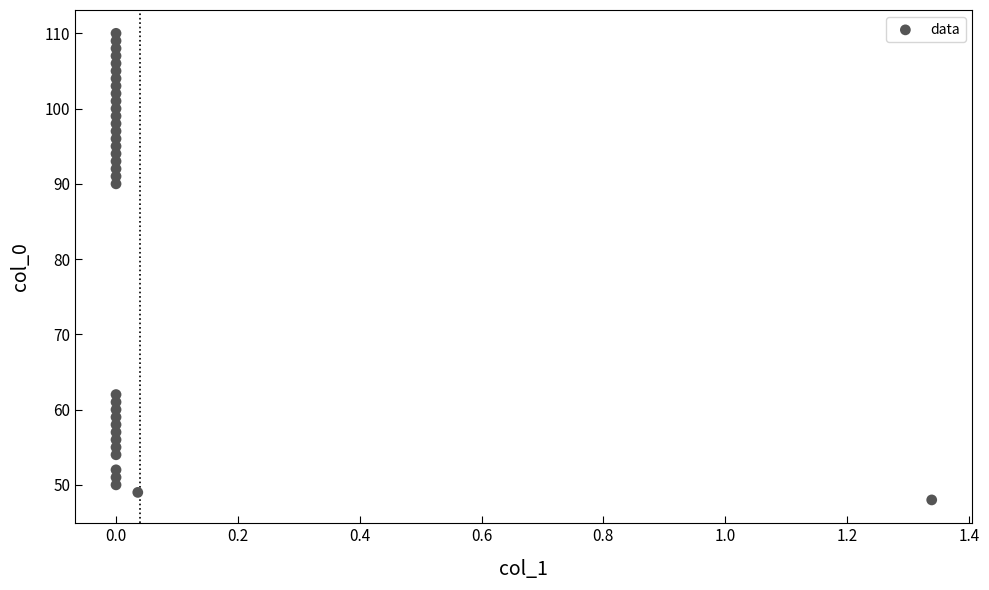

What Y value in the scatter plot is closest to 79?

90